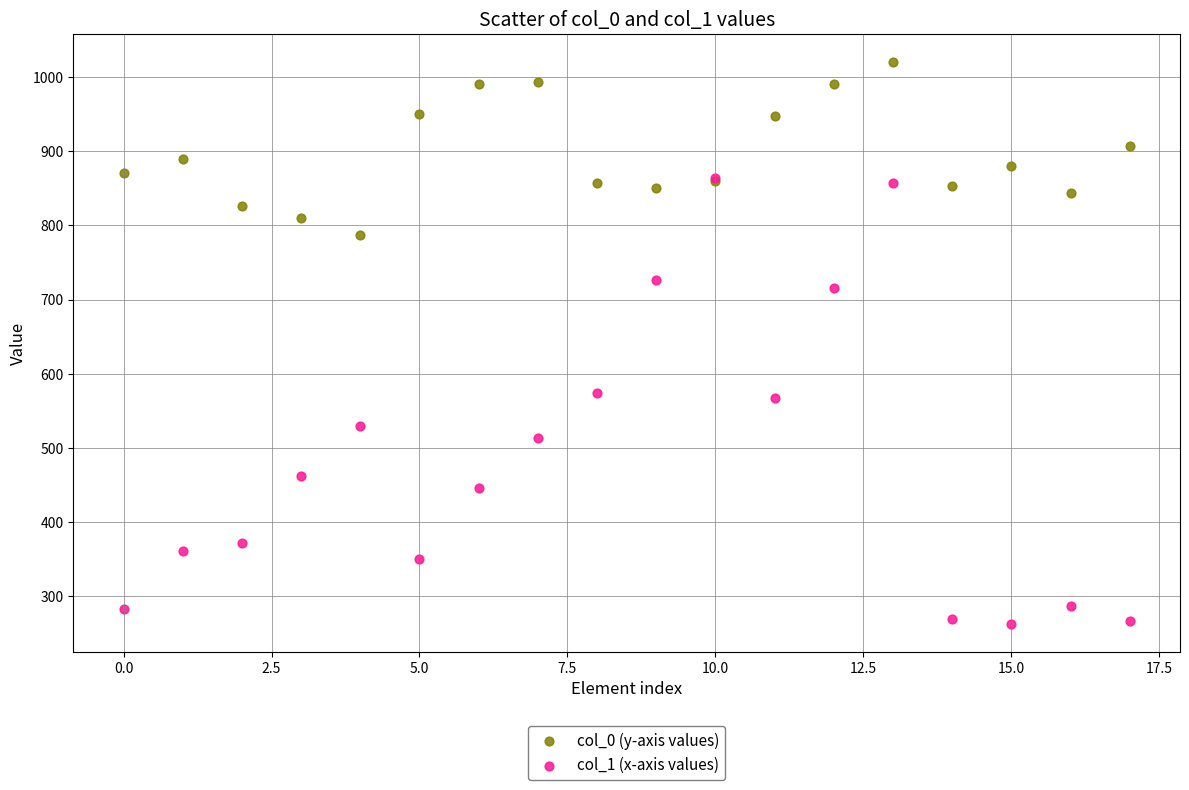

Which series reaches the minimum Y coordinate?

col_1 (x-axis values)